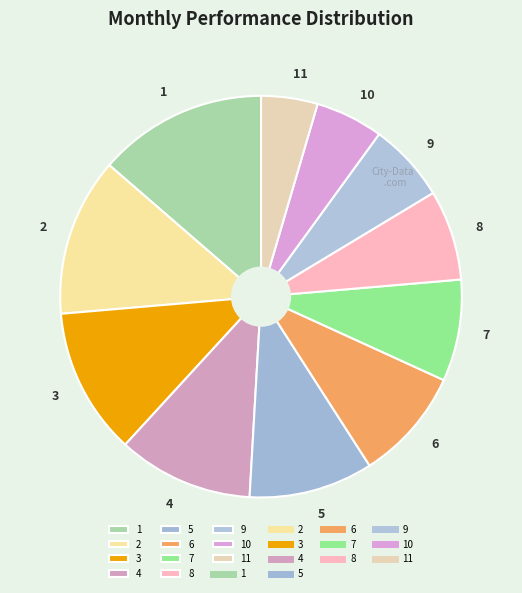

Which has a higher value, 7 or 4?

4